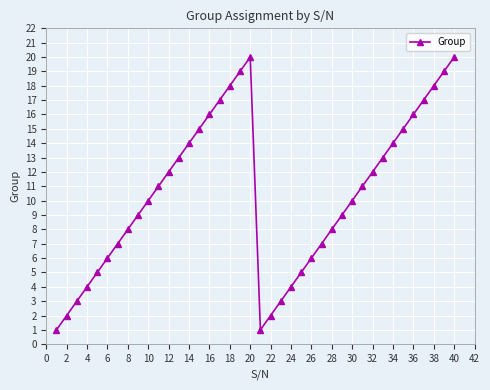

What is the difference between the maximum and minimum values?

19